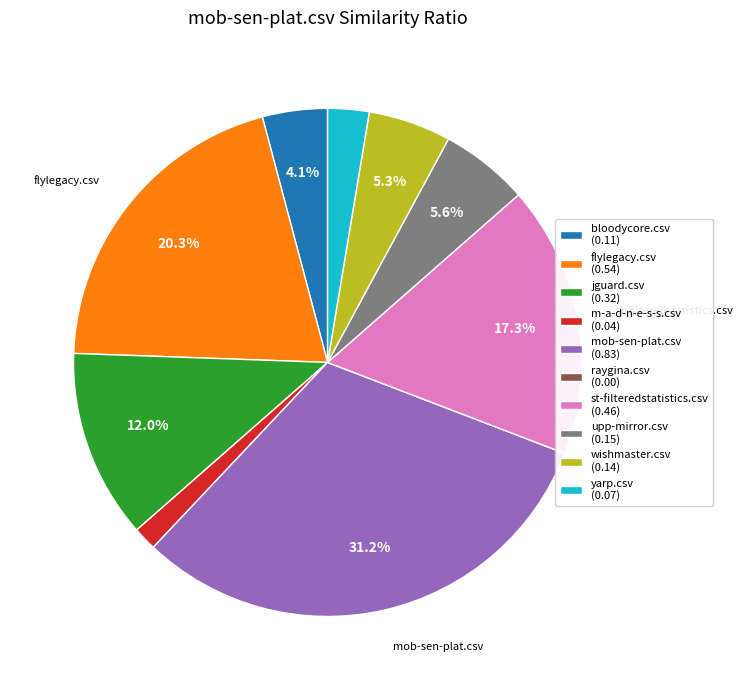

To the nearest percent, what portion does m-a-d-n-e-s-s.csv represent?

2%